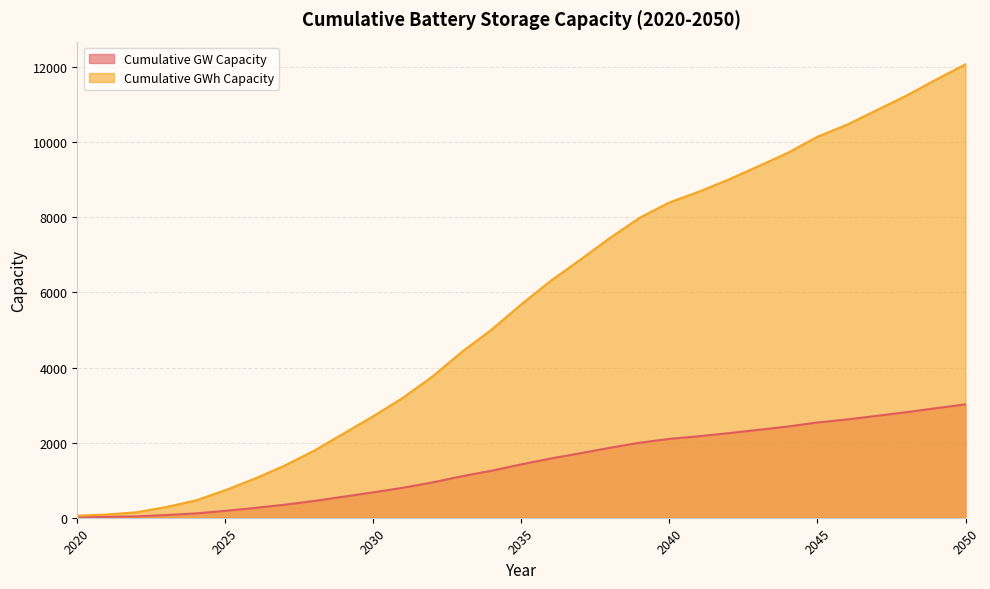

True or false: Cumulative GWh Capacity and Cumulative GW Capacity intersect in this chart.

False